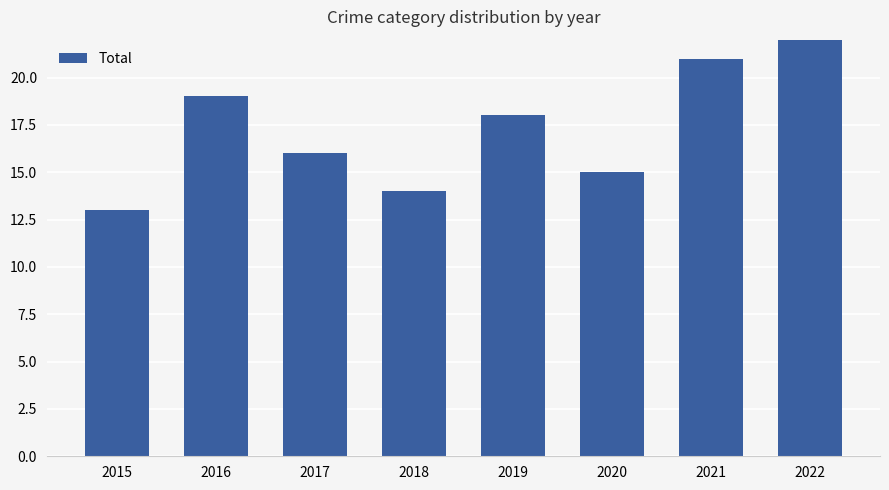

What is the ratio of the value at 2020 to the value at 2021?

0.7